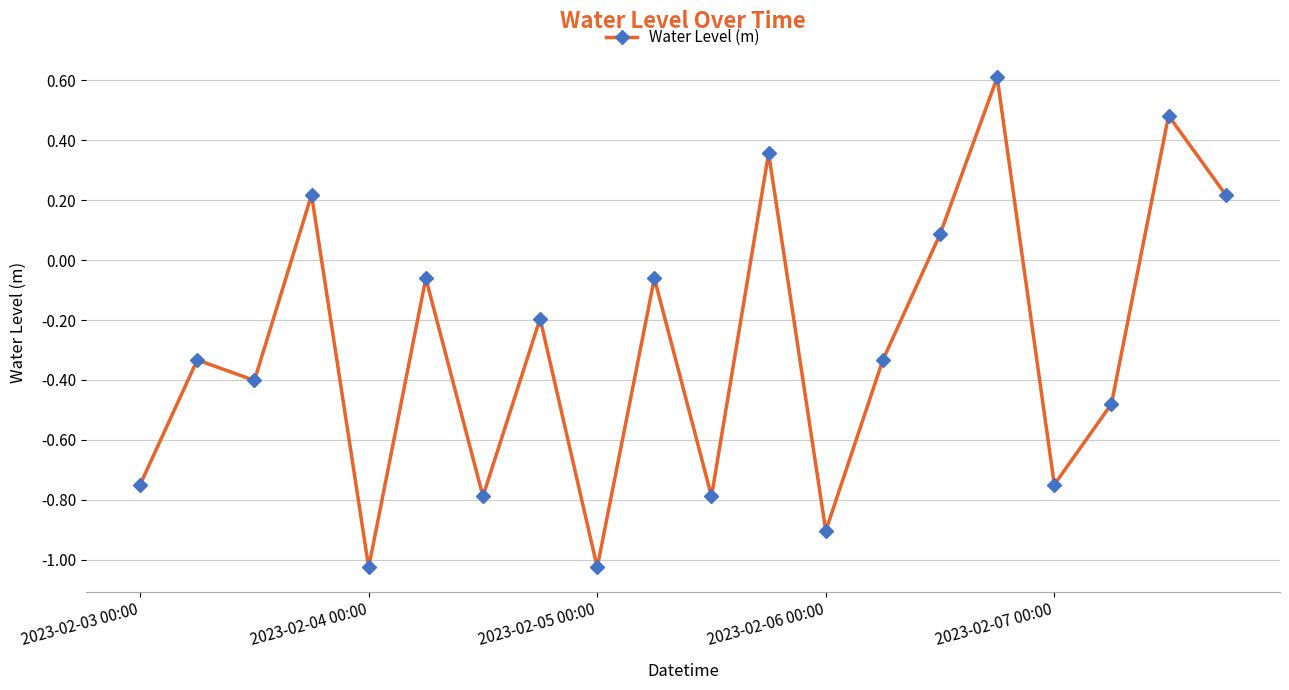

What is the sum of all values?

-5.9